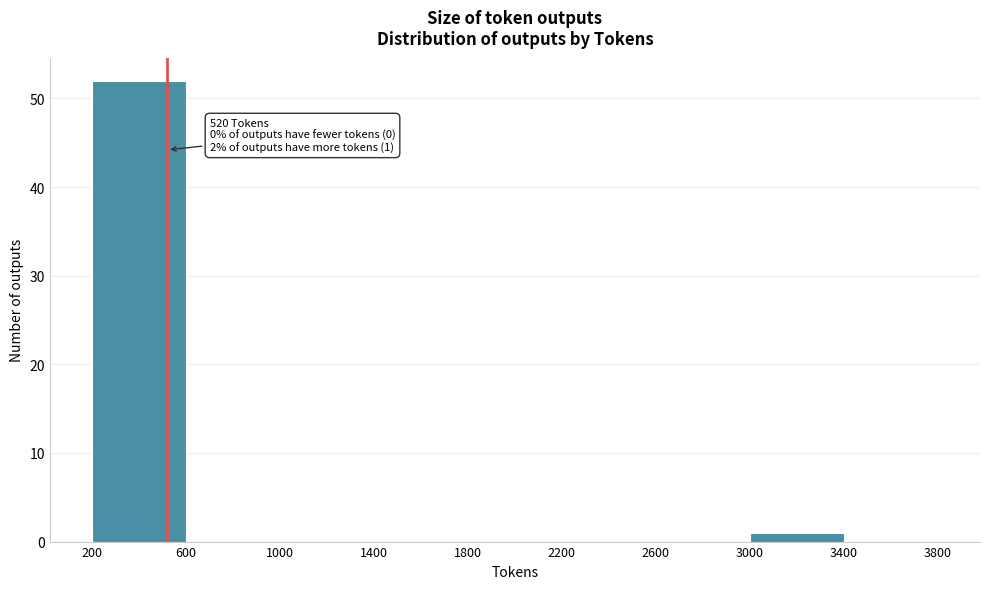

Which range on the x-axis has the tallest bar?

200 to 600